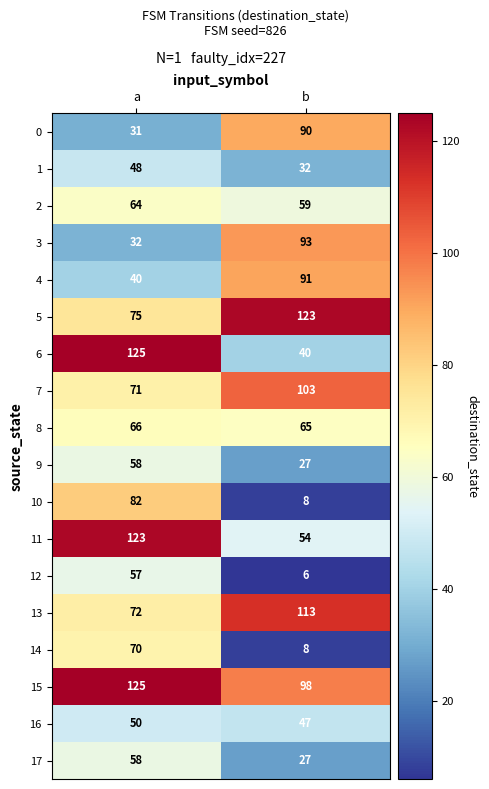

What value does the 0 series have at b?

90